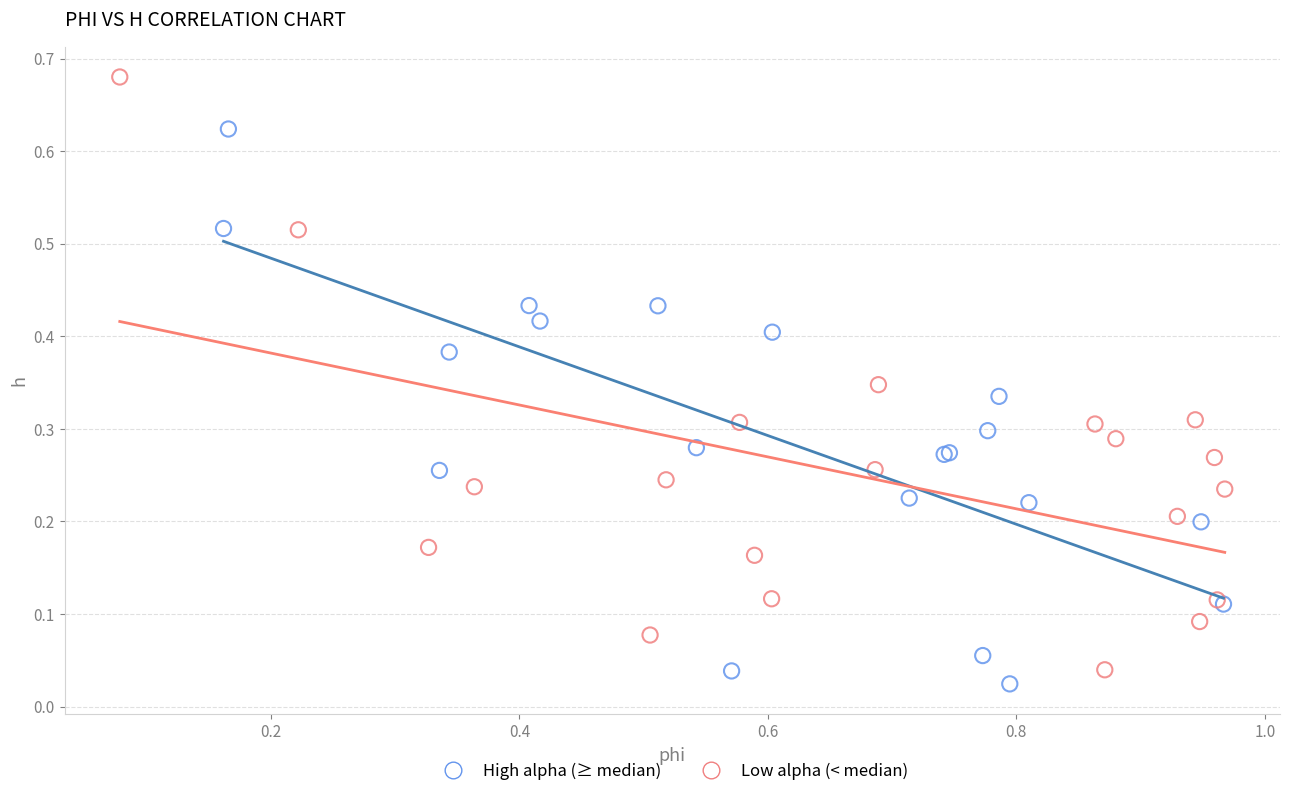

Which series contains the highest Y value?

Low alpha (< median)